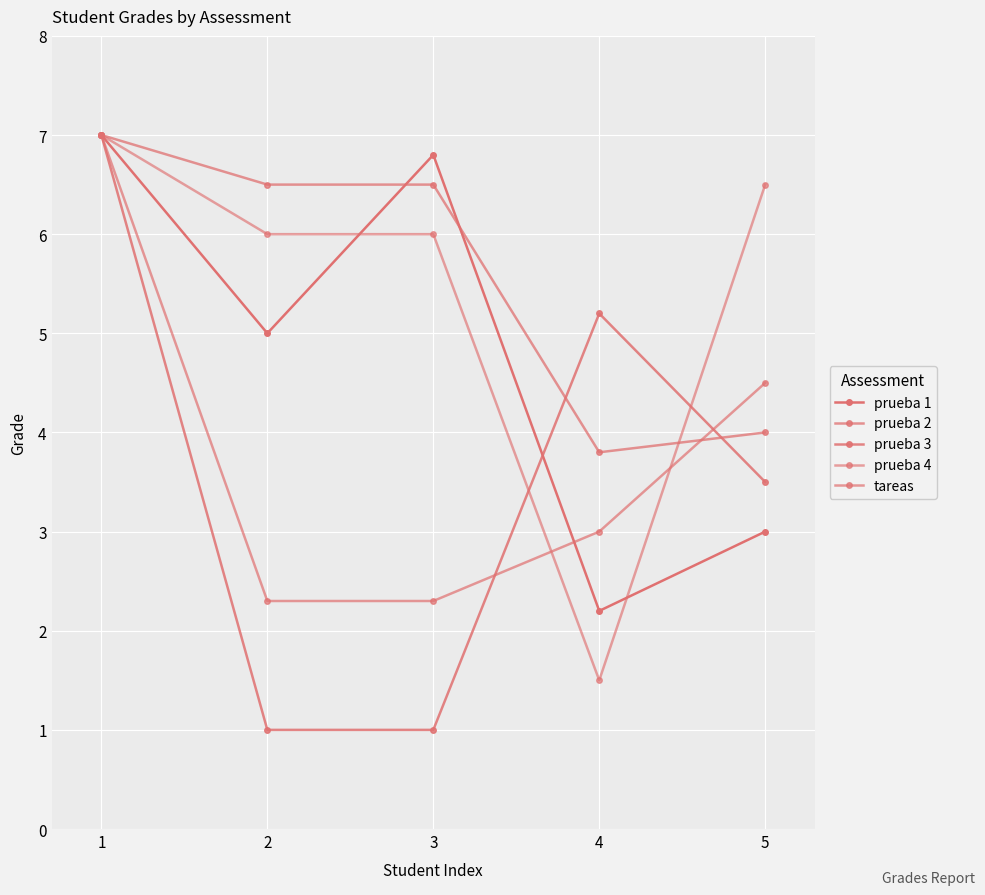

At which label does prueba 2 first exceed 6?

1